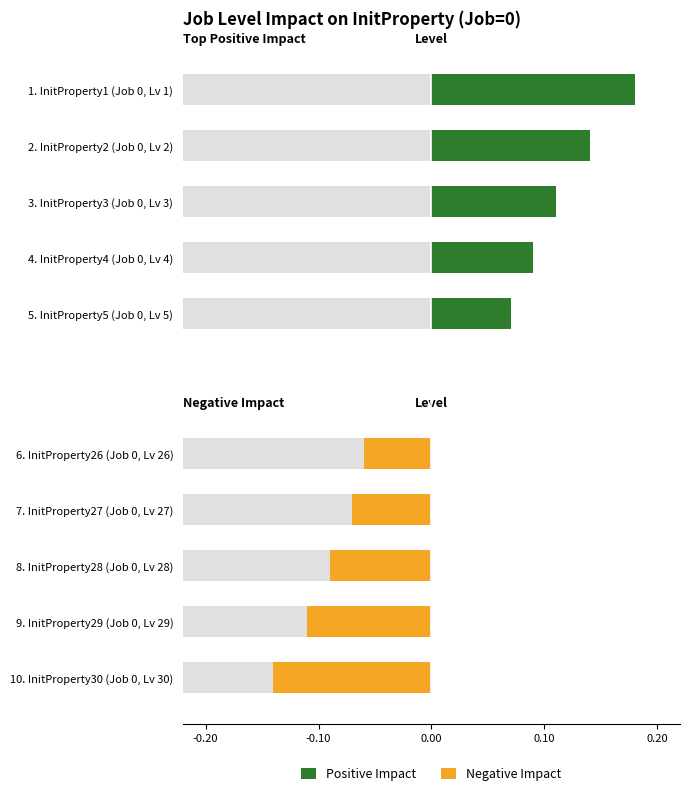

What is the spread (max minus min) of values at 0.10?

0.2